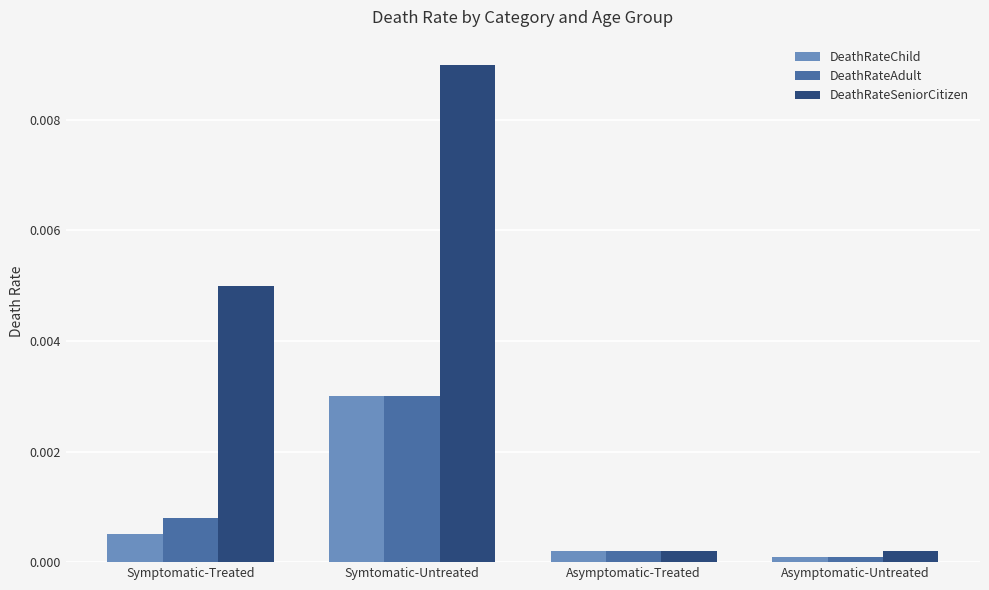

Which series has the widest spread of values?

DeathRateSeniorCitizen